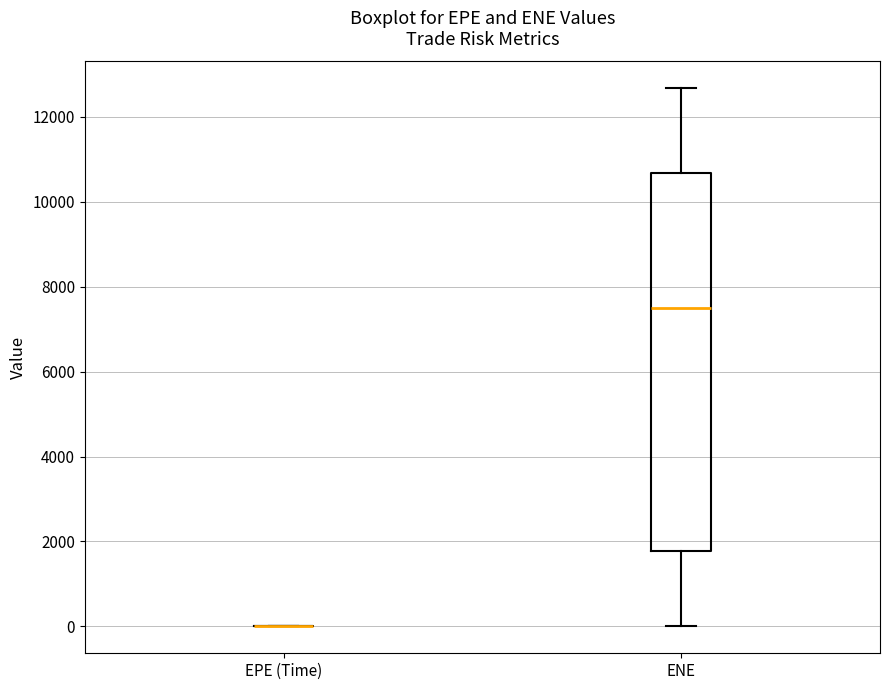

Where does the lower whisker of the box for ENE end on the y-axis? The values are not printed on the chart, so give them approximately, as read against the axis.

0